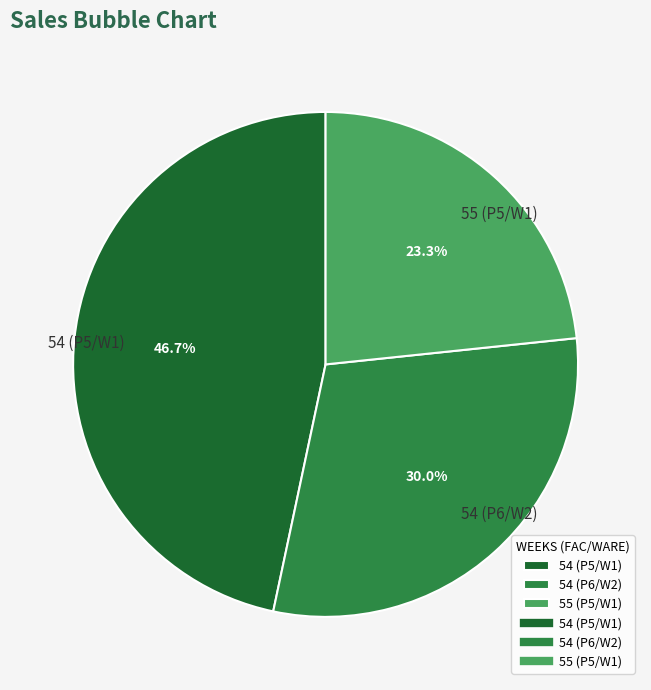

What percentage do 54 (P6/W2) and 54 (P5/W1) together represent?

76.7%